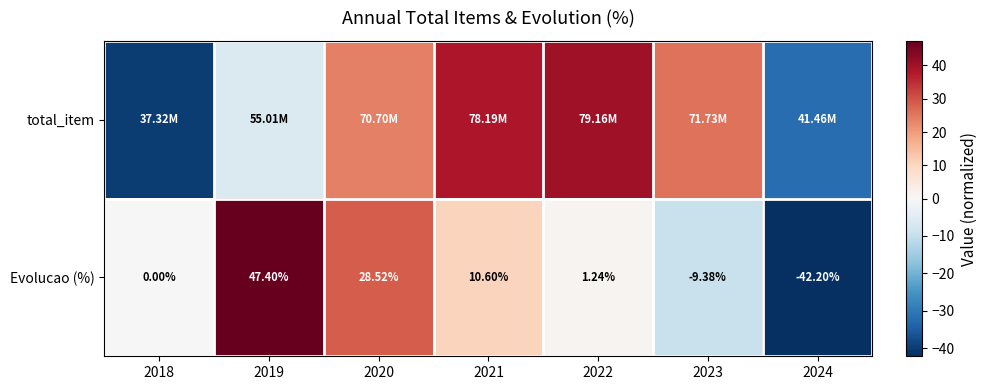

What is the total value across all series at 2022?

41.2